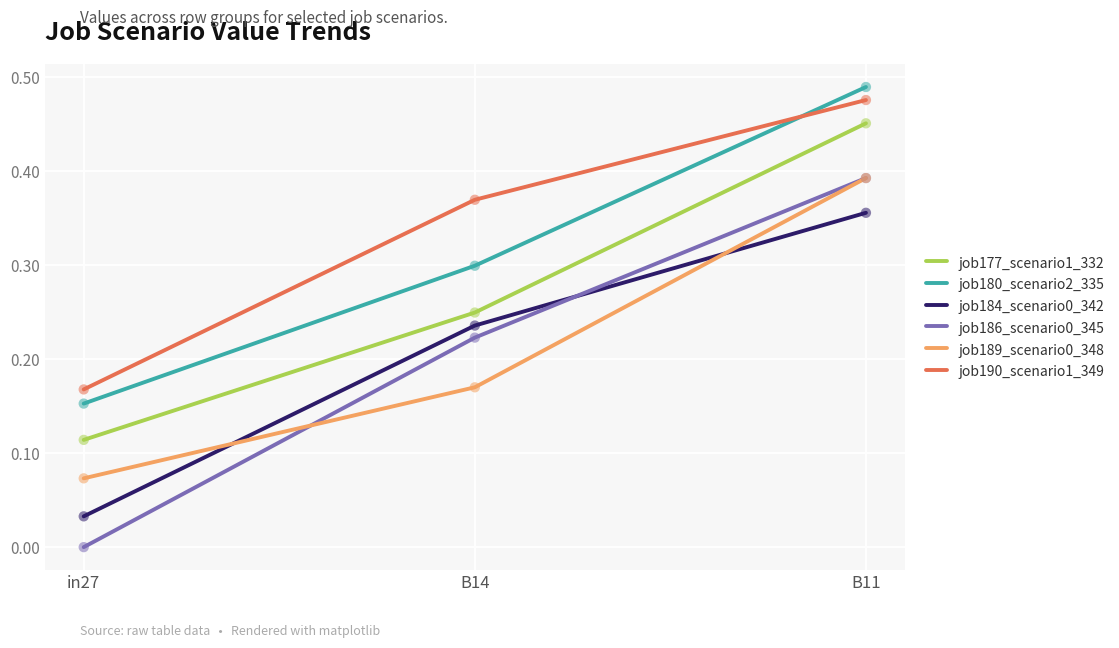

At how many categories does at least one series exceed 0?

3